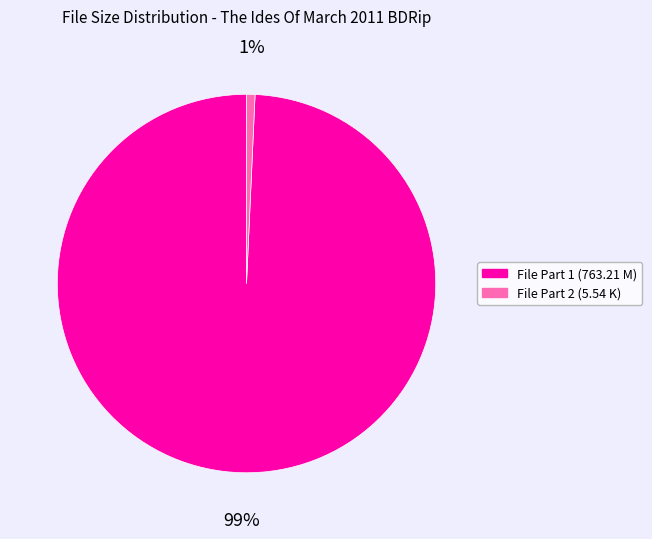

To the nearest percent, what is the average slice percentage?

50%